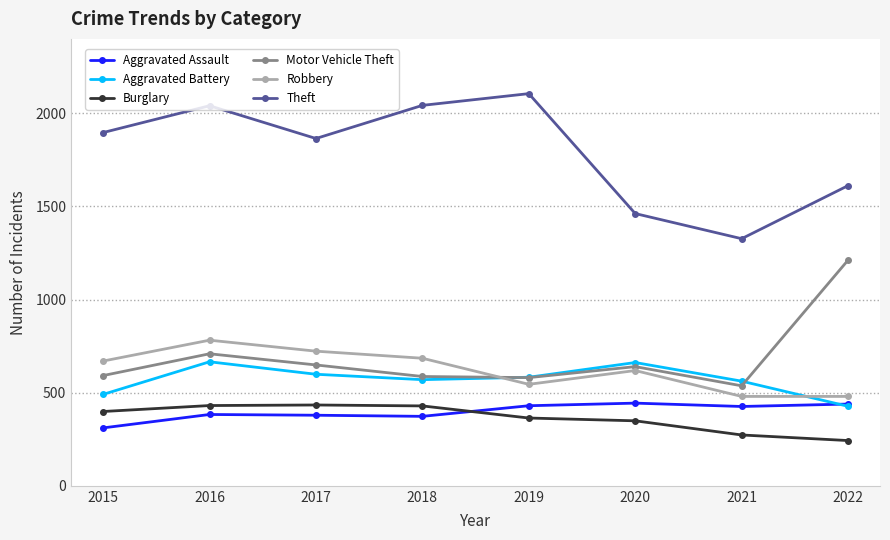

Which series has the largest total across all categories?

Theft